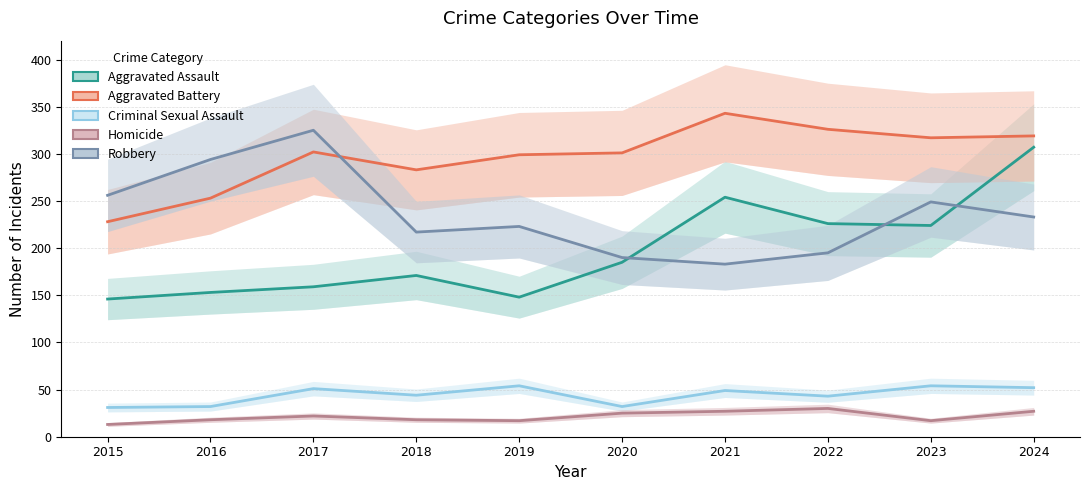

Reading left to right, list all the values displayed in this chart.

Aggravated Assault: 2015=146	2016=153	2017=159	2018=171	2019=148	2020=185	2021=254	2022=226	2023=224	2024=307
Aggravated Battery: 2015=228	2016=253	2017=302	2018=283	2019=299	2020=301	2021=343	2022=326	2023=317	2024=319
Criminal Sexual Assault: 2015=31	2016=32	2017=51	2018=44	2019=54	2020=32	2021=49	2022=43	2023=54	2024=52
Homicide: 2015=13	2016=18	2017=22	2018=18	2019=17	2020=25	2021=27	2022=30	2023=17	2024=27
Robbery: 2015=256	2016=294	2017=325	2018=217	2019=223	2020=190	2021=183	2022=195	2023=249	2024=233